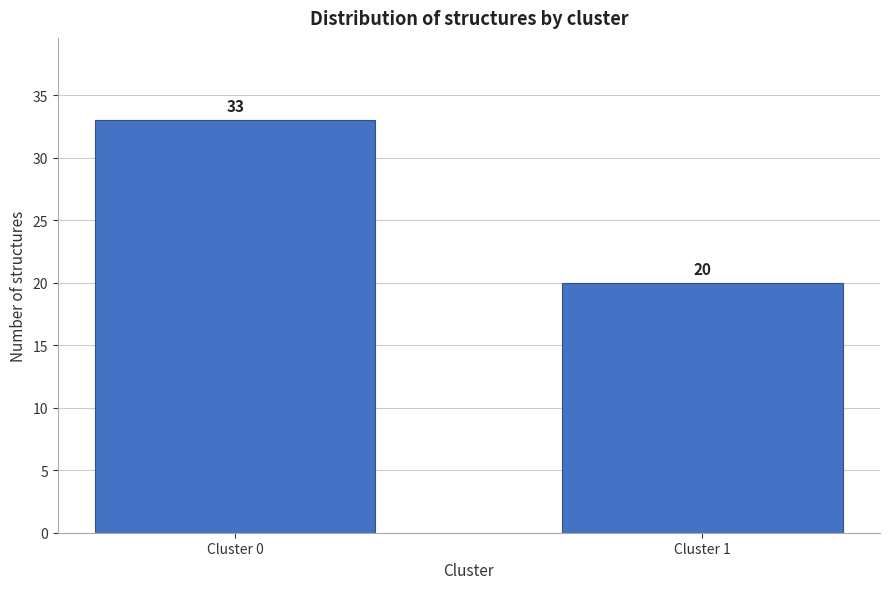

Reading right to left, transcribe all the data shown in this chart.

Cluster 1=20	Cluster 0=33